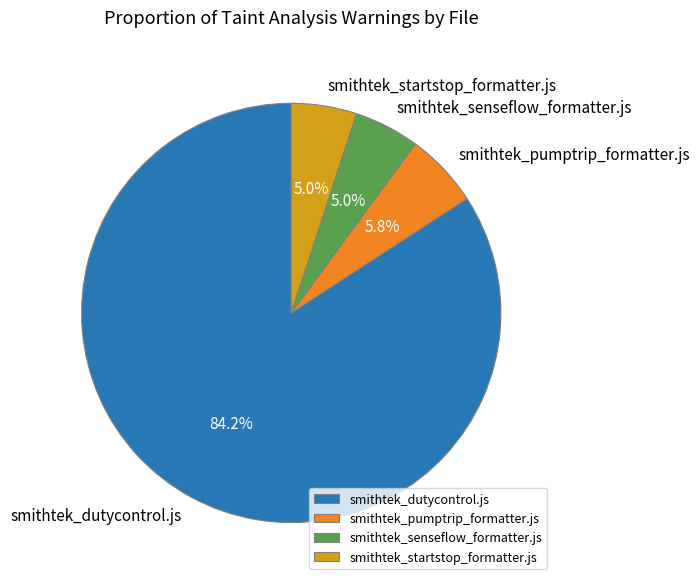

Which category has the biggest portion of the pie?

smithtek_dutycontrol.js